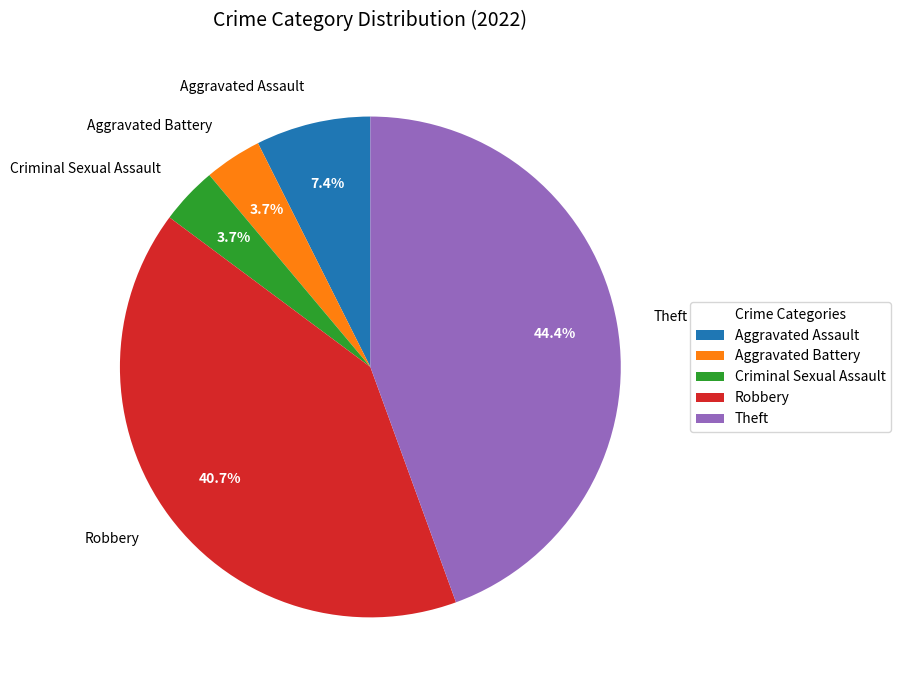

Is it true that Aggravated Battery is 4% of the pie?

True